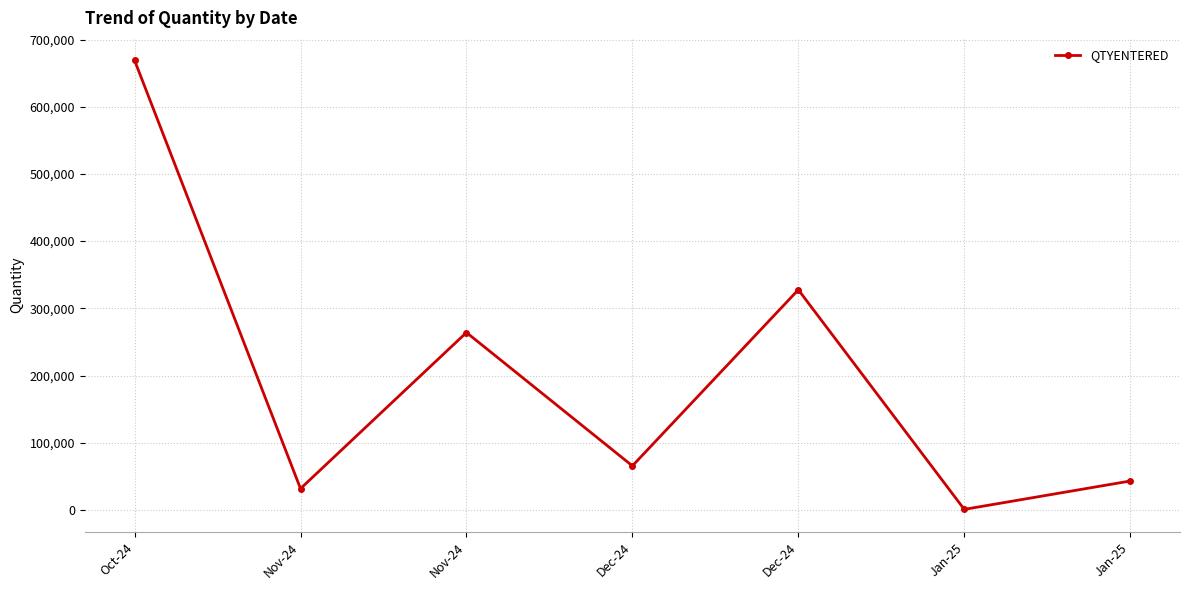

What is the difference between the maximum and minimum values?

668244